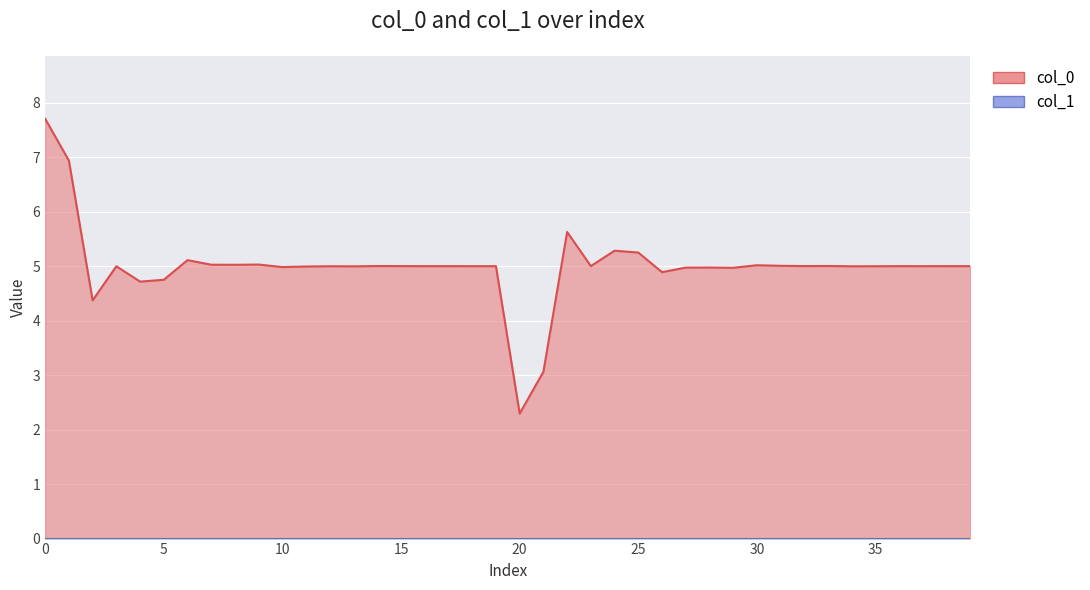

The value at 37 is 7.0. True or false?

False